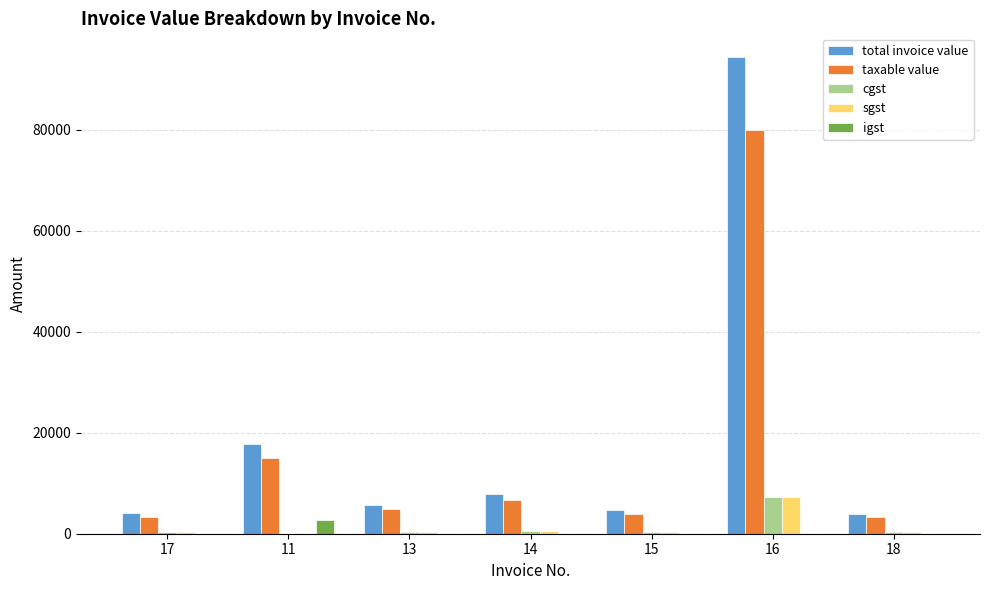

At which category is the sum across all series the highest?

16